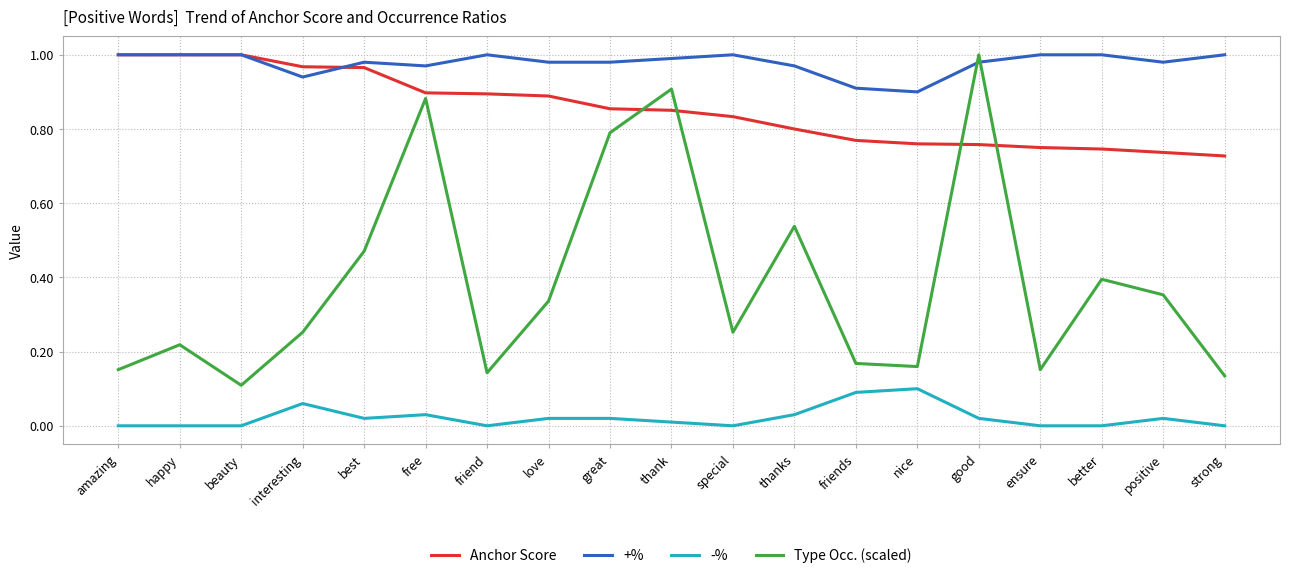

How many categories are shown in the chart?

19